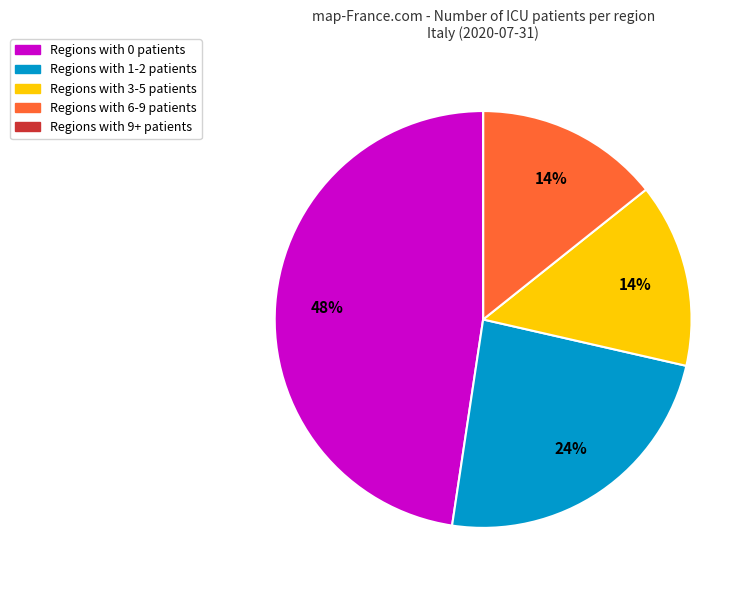

To the nearest percent, what is the difference between the largest and smallest slice percentages?

48%